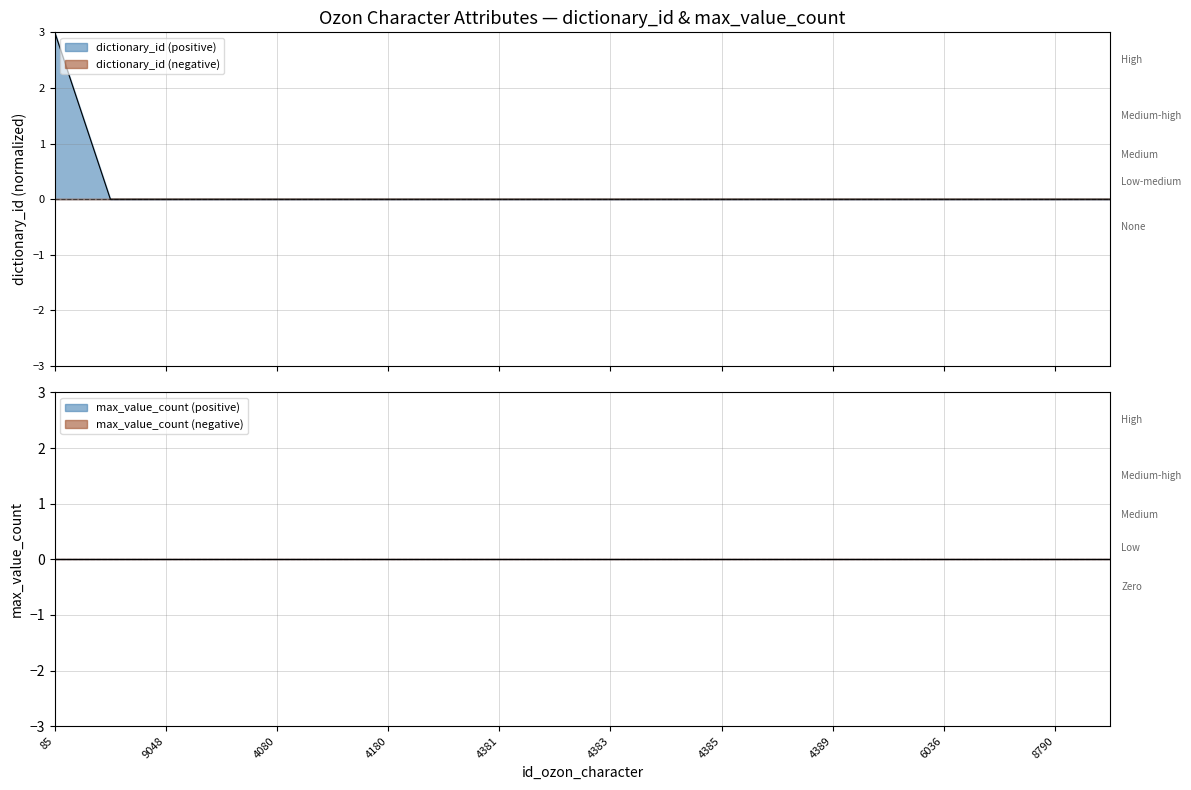

What position from the right is 4381?

12